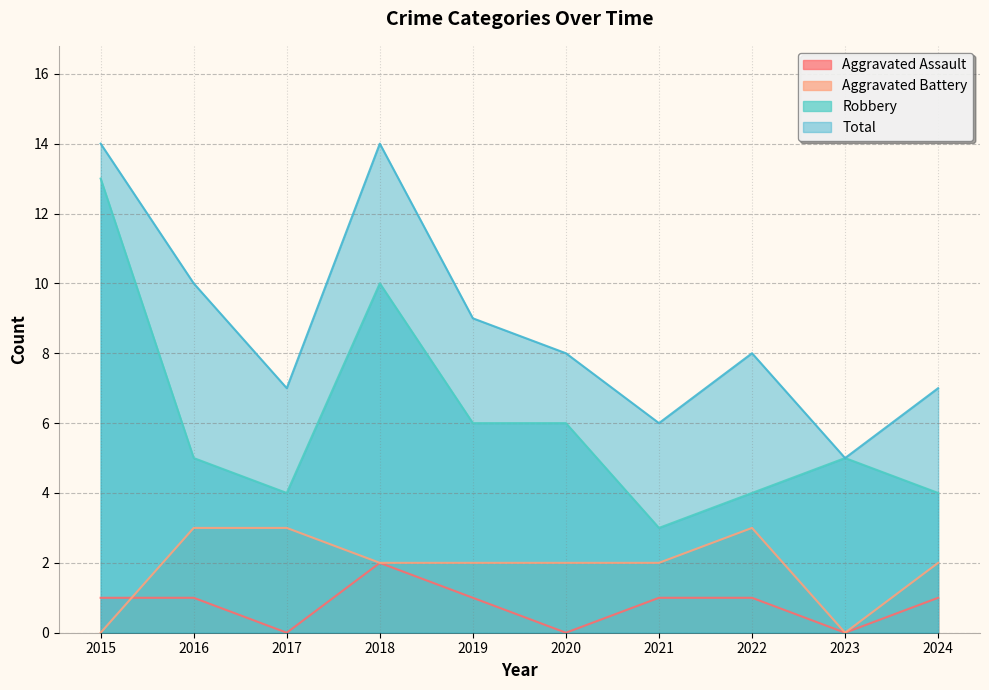

In Aggravated Battery, how many points are lower than both neighbors (excluding endpoints)?

1